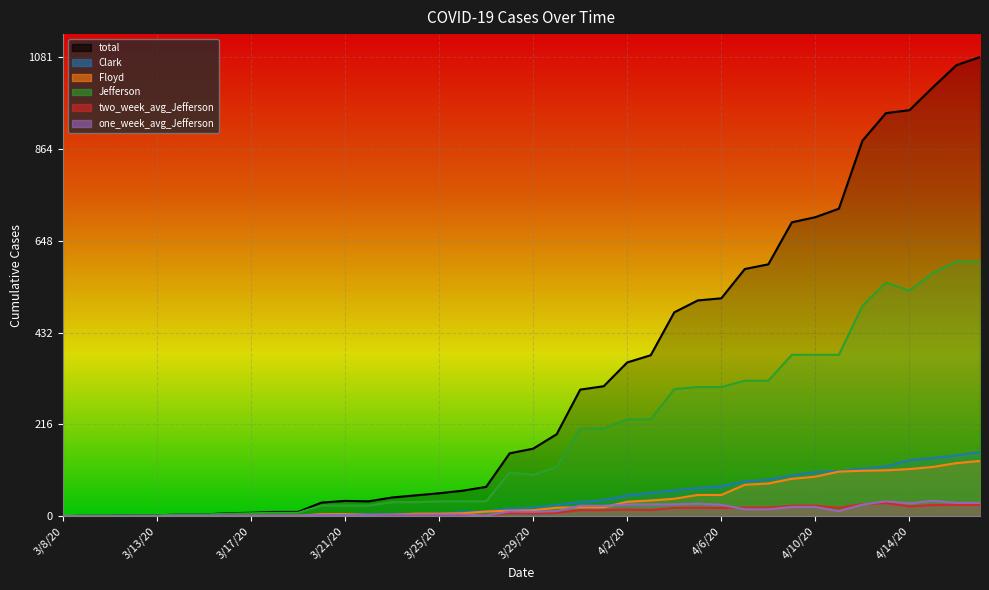

True or false: Clark has more than 0 interior local peaks.

False